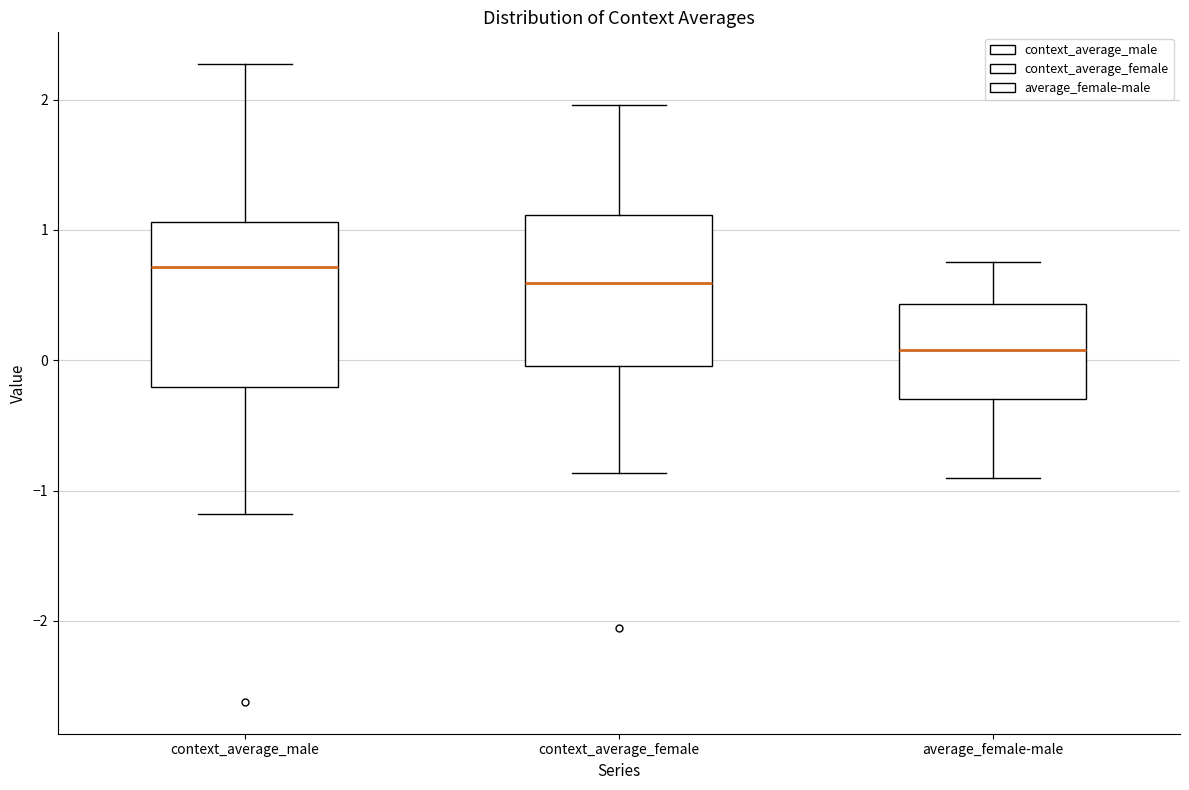

Reading left to right, read every box against the y-axis: the position of its median line, the range the box covers, and the ends of its whiskers. The values are not printed on the chart, so give them approximately, as read against the axis.

context_average_male: median 0.7, box -0.2 to 1.1, whiskers -1.2 to 2.3
context_average_female: median 0.6, box 0.0 to 1.1, whiskers -0.9 to 2.0
average_female-male: median 0.1, box -0.3 to 0.4, whiskers -0.9 to 0.8